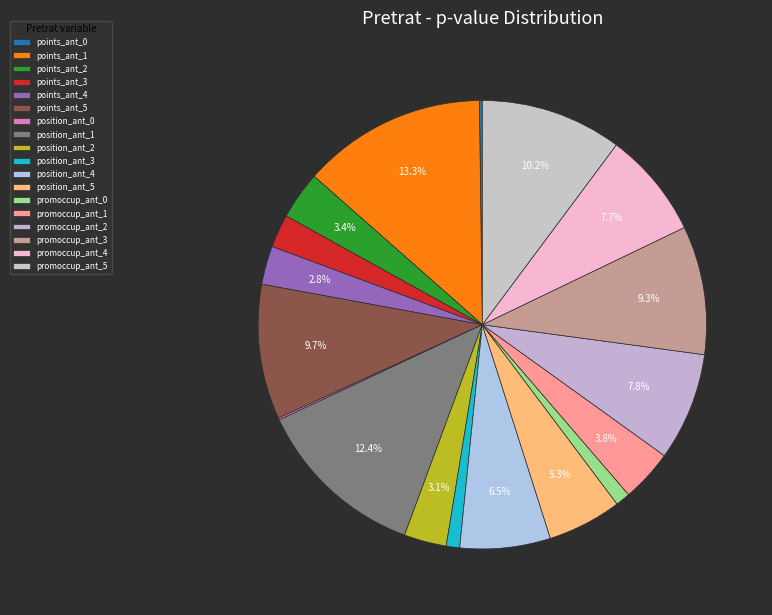

Which slice is the largest?

points_ant_1